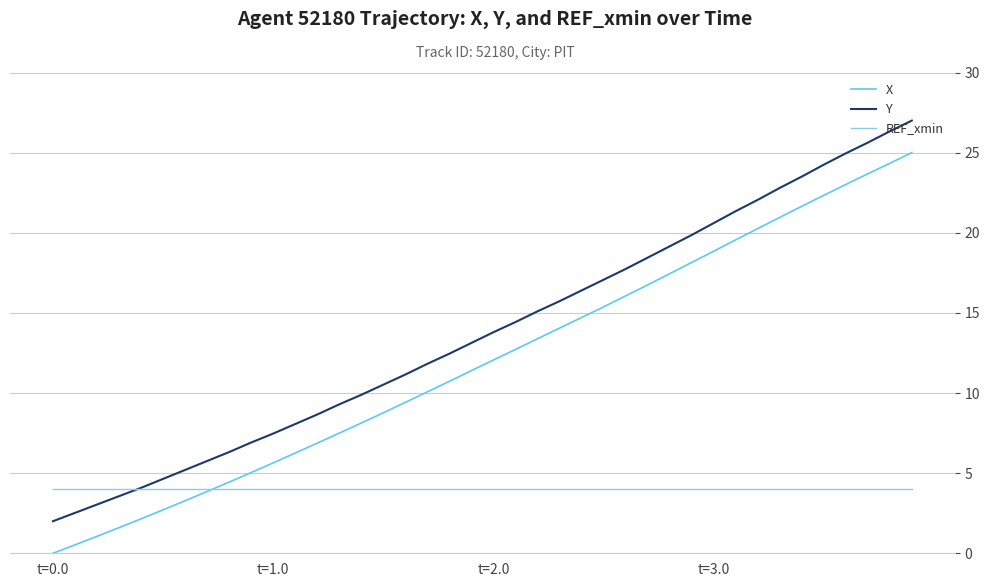

Rank the series by their maximum value, from lowest to highest.

REF_xmin, X, Y